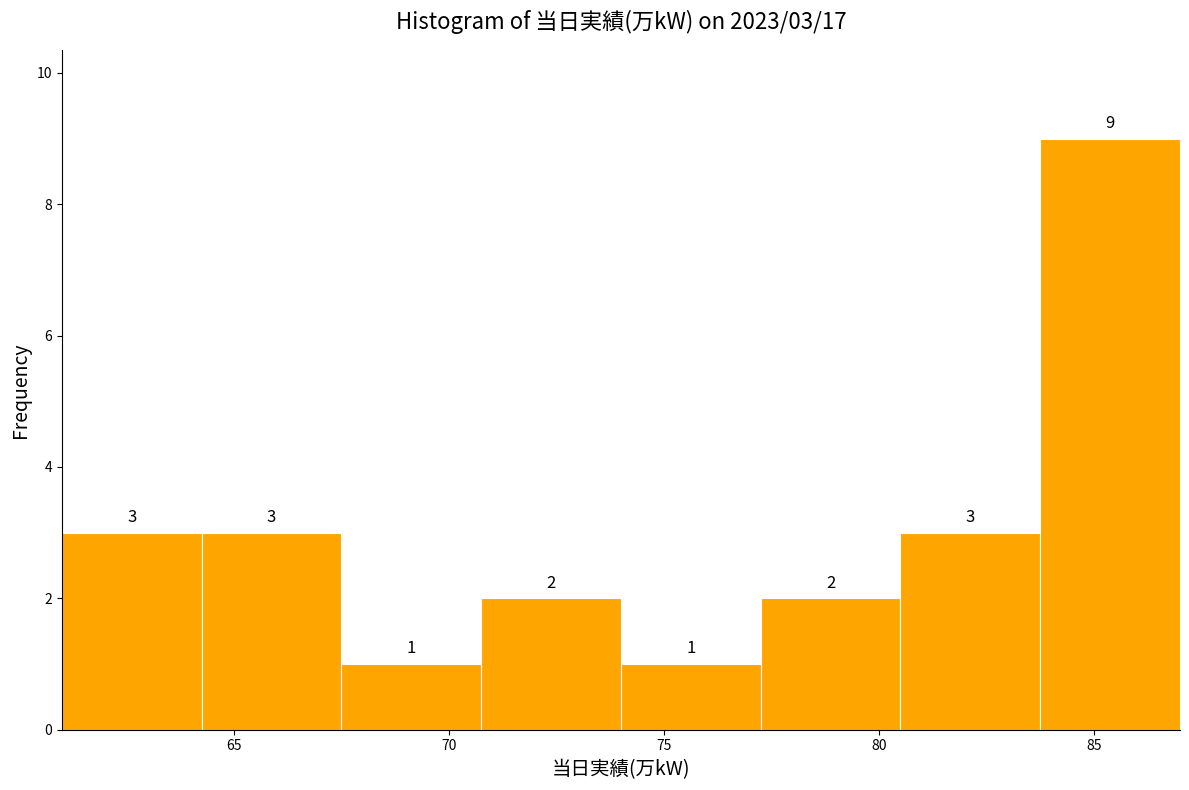

Which range on the x-axis has the tallest bar?

83.75 to 87.00